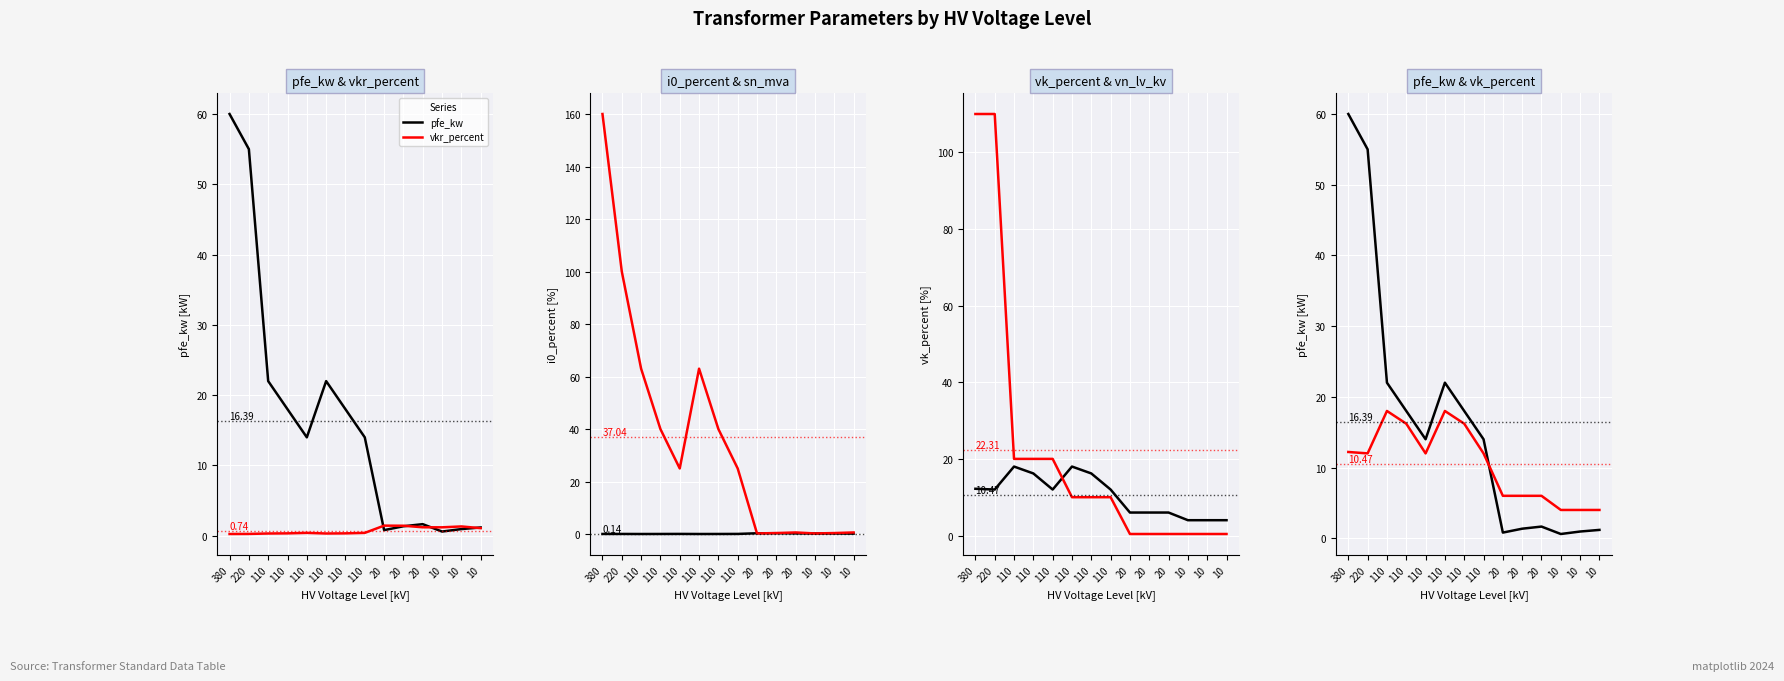

True or false: i0_percent and vkr_percent cross at least once.

False